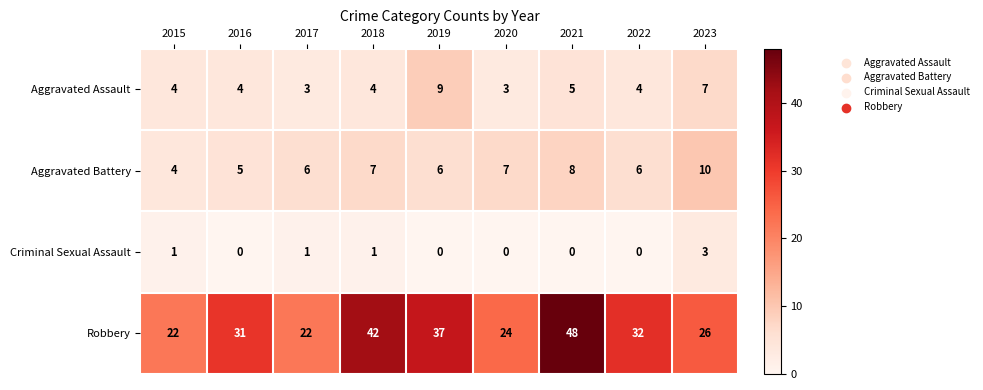

At which category does the chart reach its peak across all series?

2021